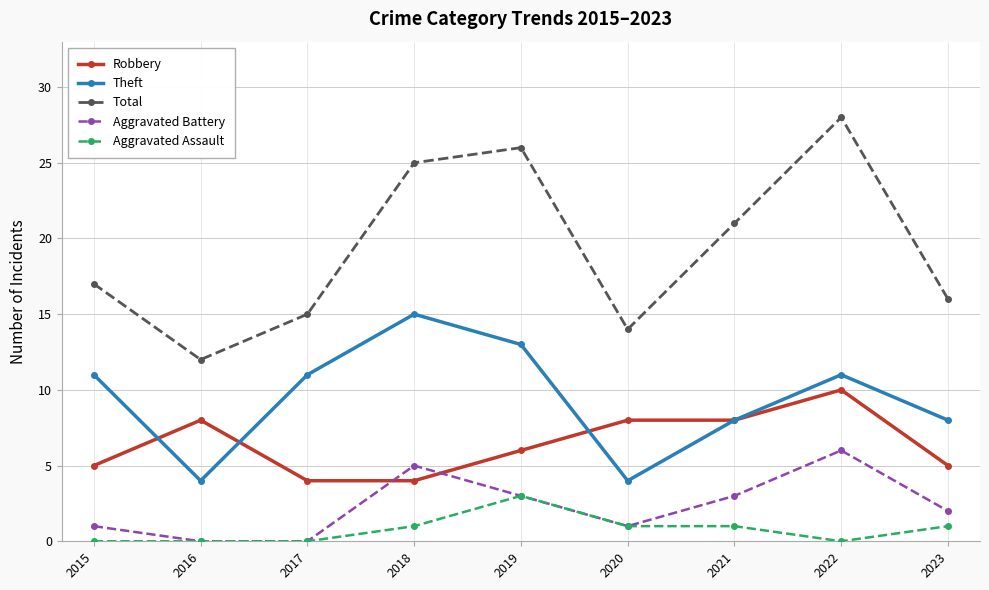

Rank the series by their maximum value, from lowest to highest.

Aggravated Assault, Aggravated Battery, Robbery, Theft, Total